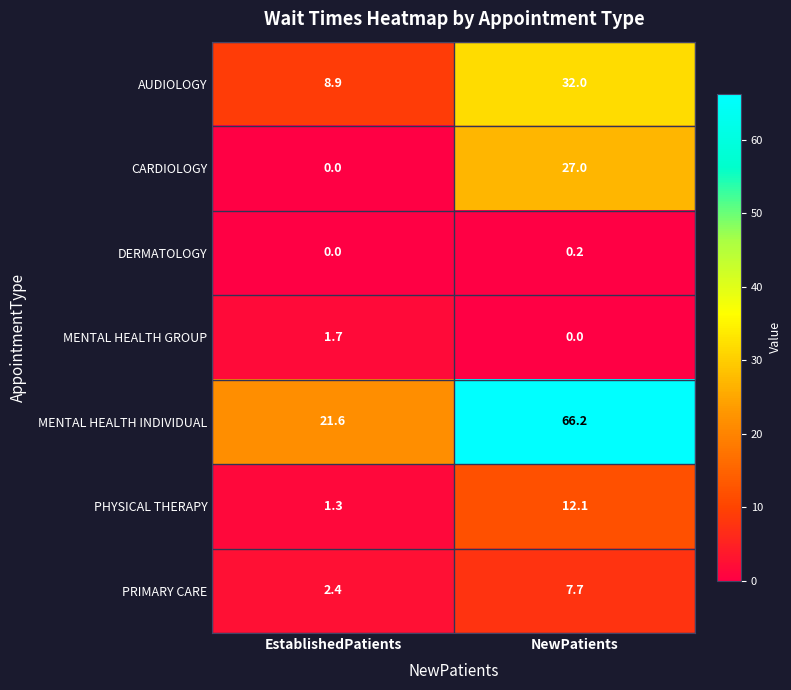

What is the sum of all AUDIOLOGY values?

40.9